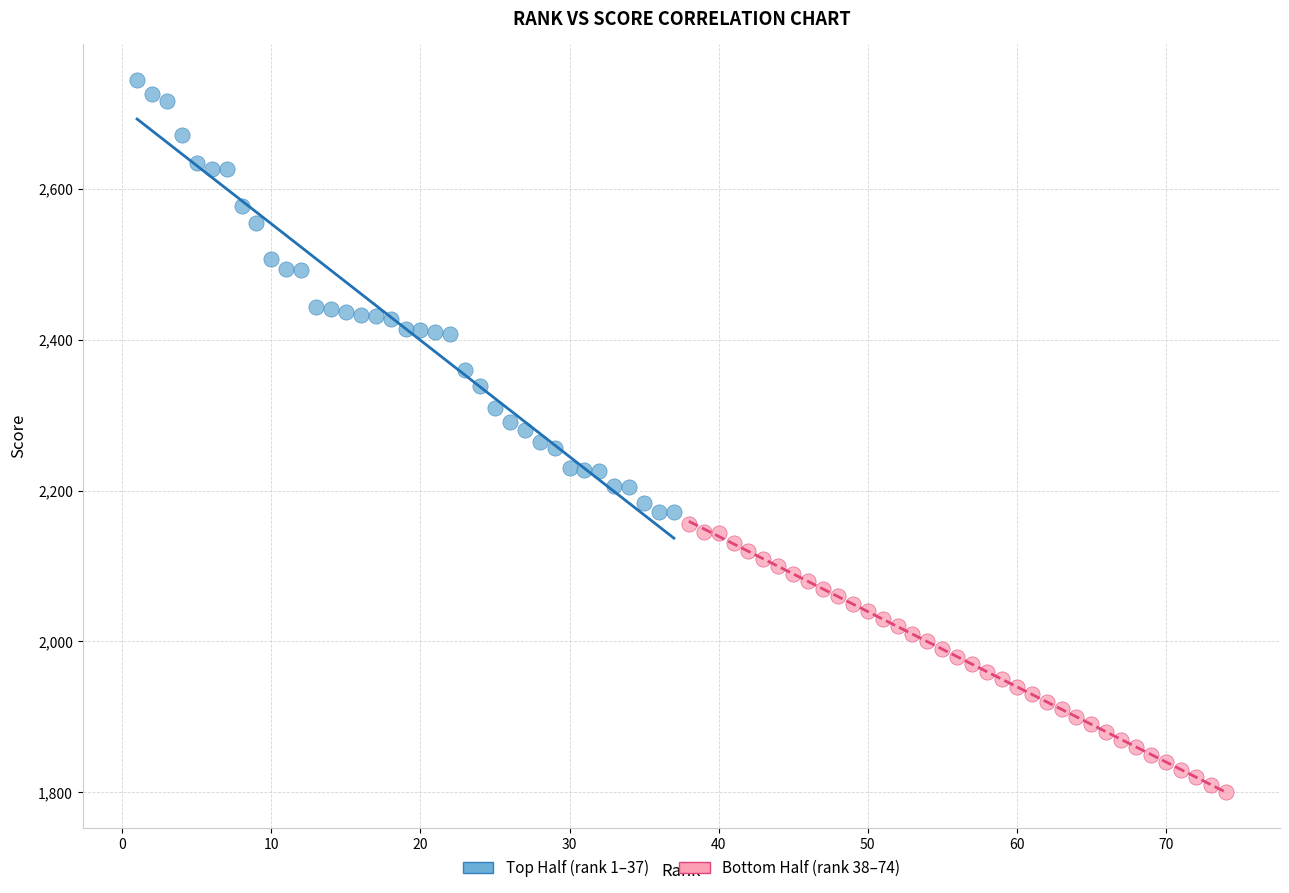

Which series reaches the maximum Y coordinate?

Top Half (rank 1–37)